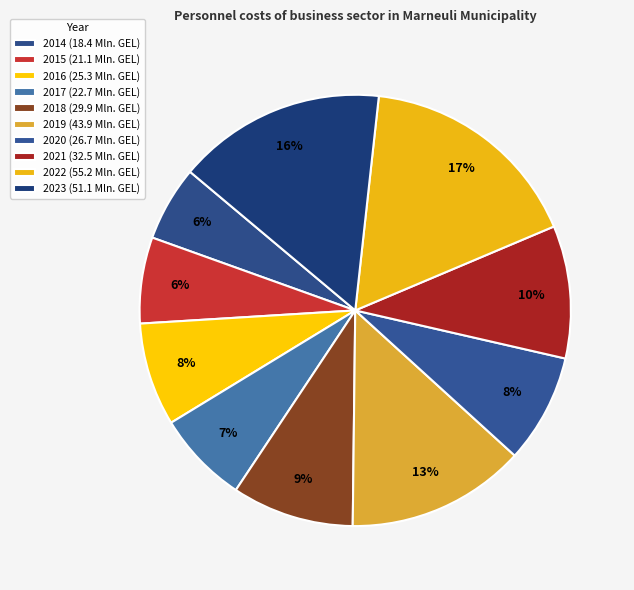

To the nearest percent, what percentage of the pie is 2022?

17%